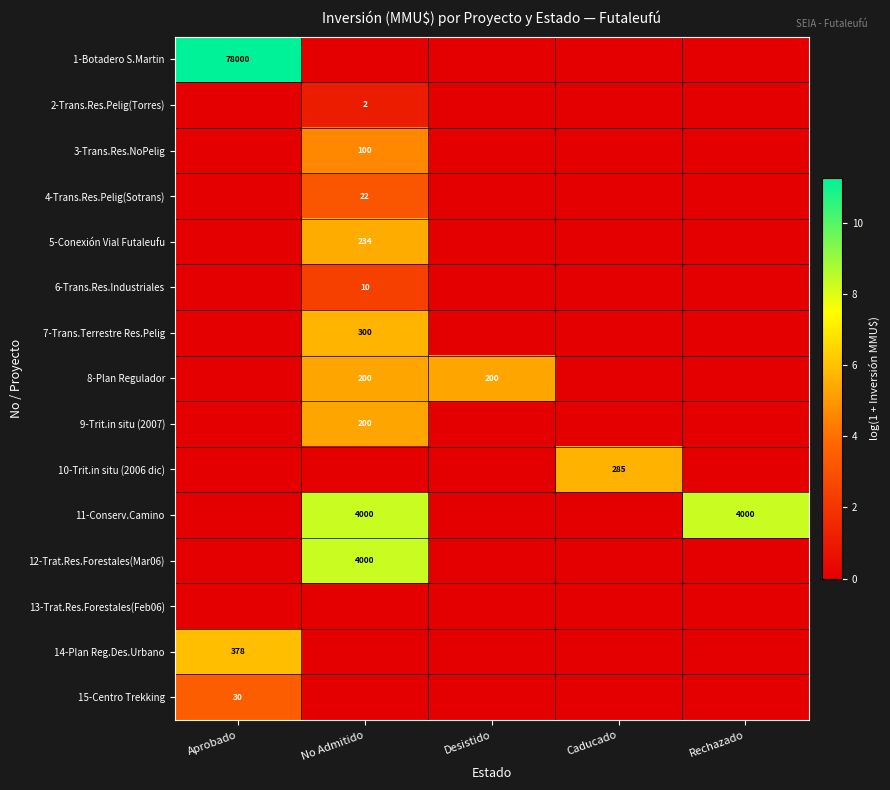

The 8-Plan Regulador series shows 200 at No Admitido. True or false?

True